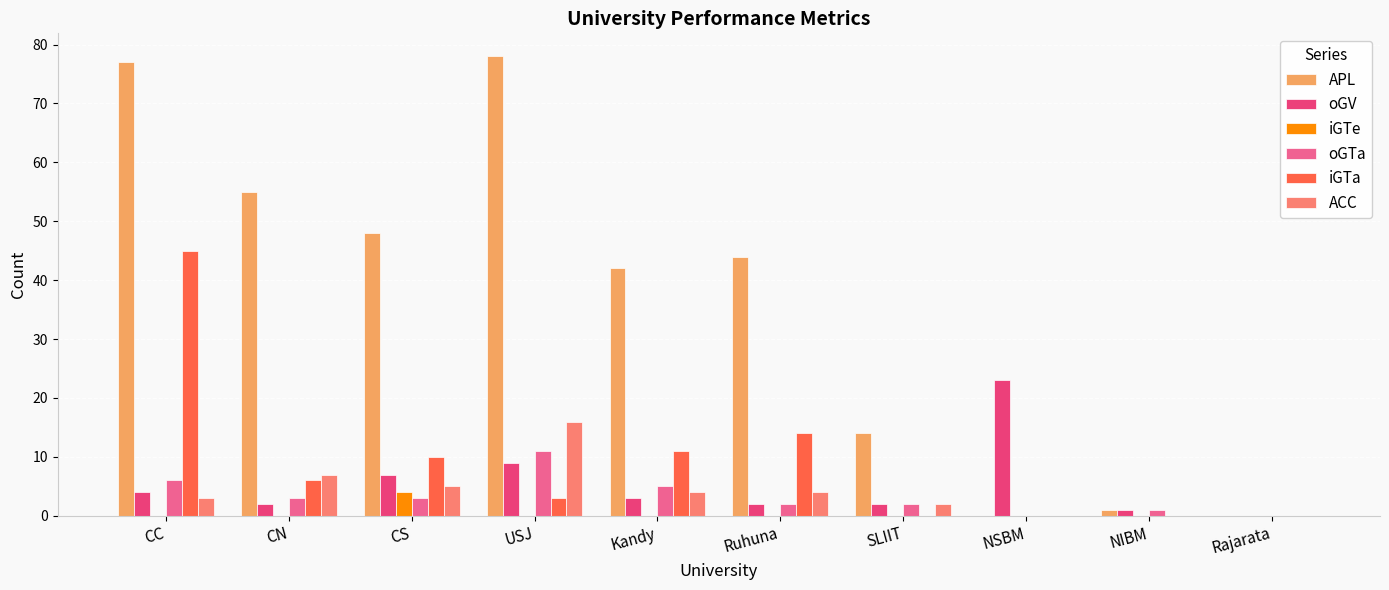

At which category is the sum across all series the highest?

CC